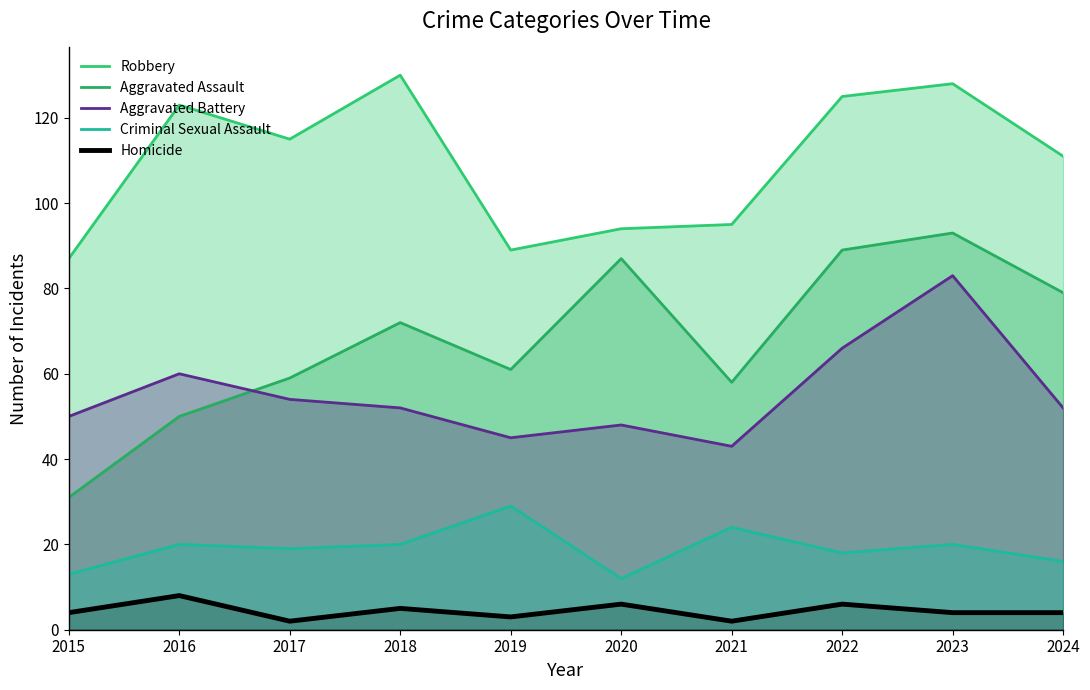

What are all the series names shown in the legend?

Robbery, Aggravated Assault, Aggravated Battery, Criminal Sexual Assault, Homicide